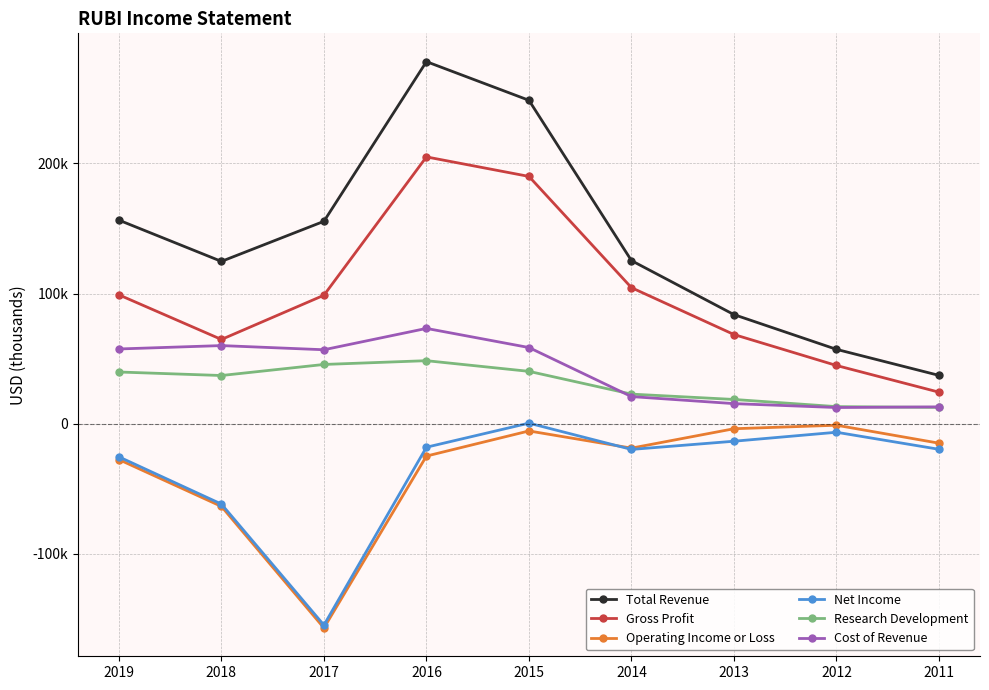

At which category is the sum across all series the highest?

2016